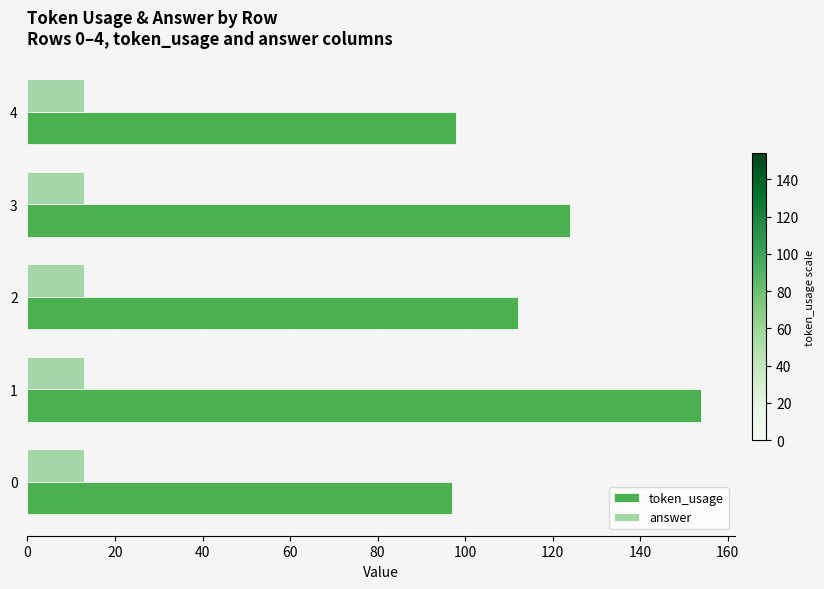

Rank the series by their maximum value, from highest to lowest.

token_usage, answer